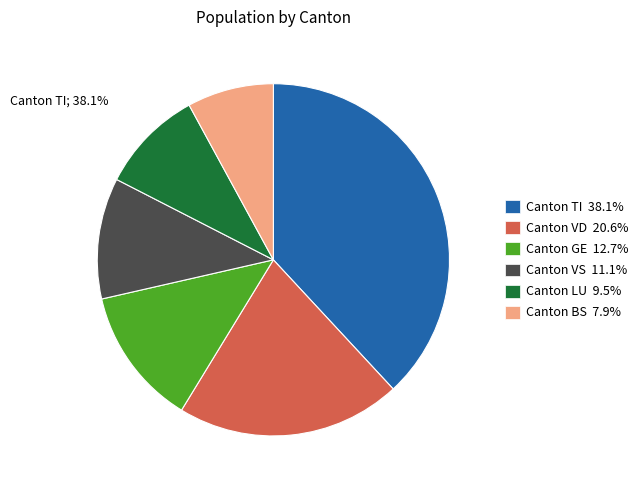

What is the ratio of the value at Canton GE 12.7% to the value at Canton VS 11.1%?

1.1